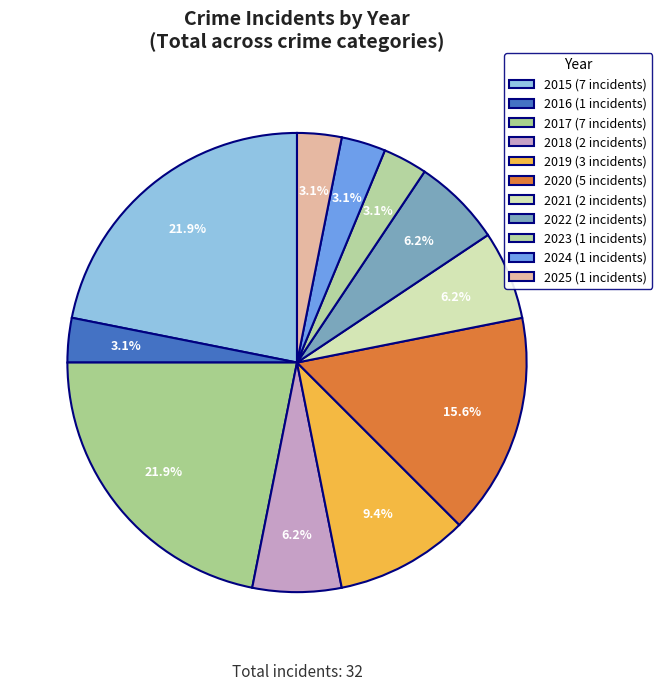

How many segments does this pie chart have?

11